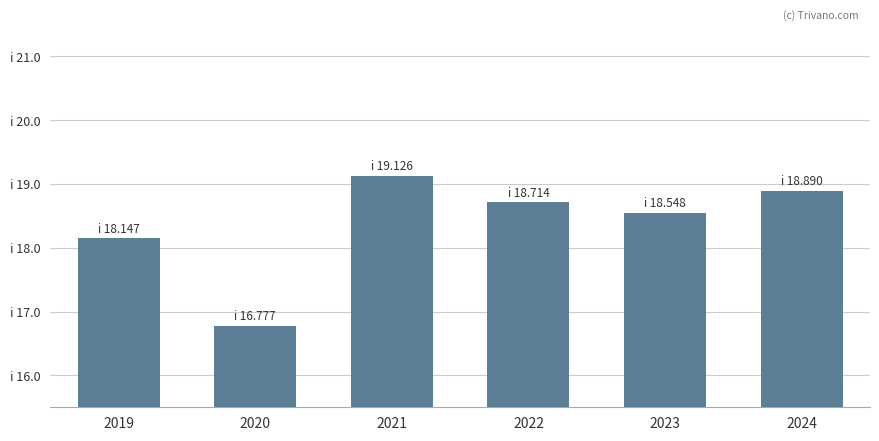

Which label corresponds to the largest value in the chart?

2021